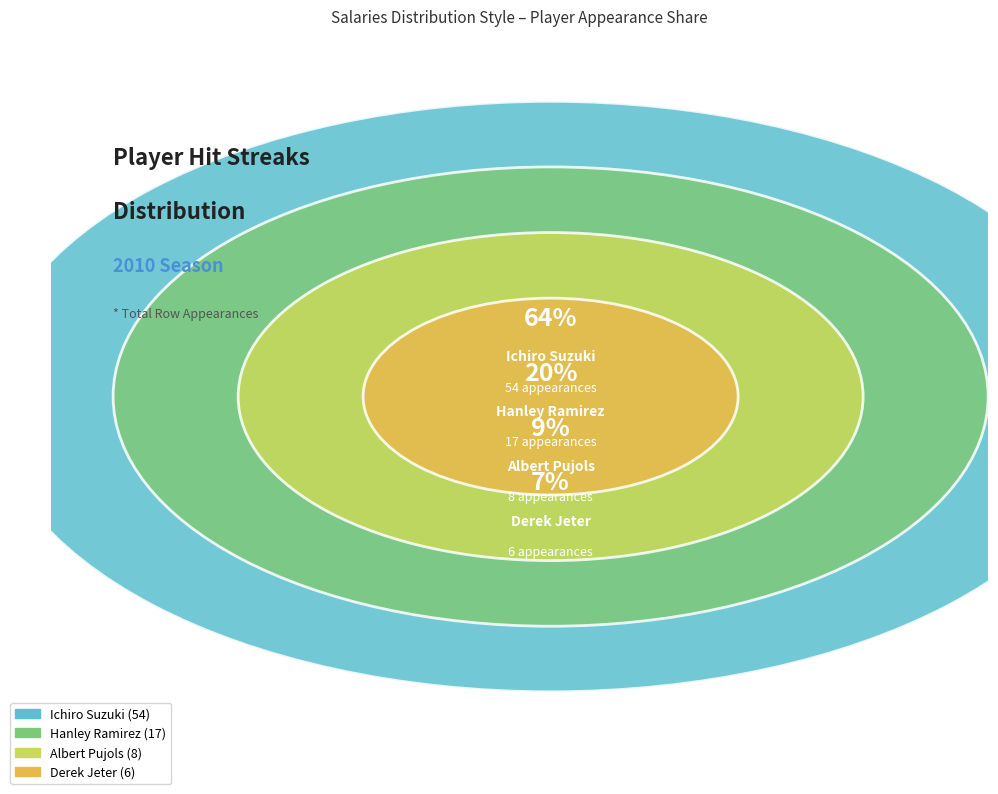

What percentage do Albert Pujols and Ichiro Suzuki together represent?

72.9%